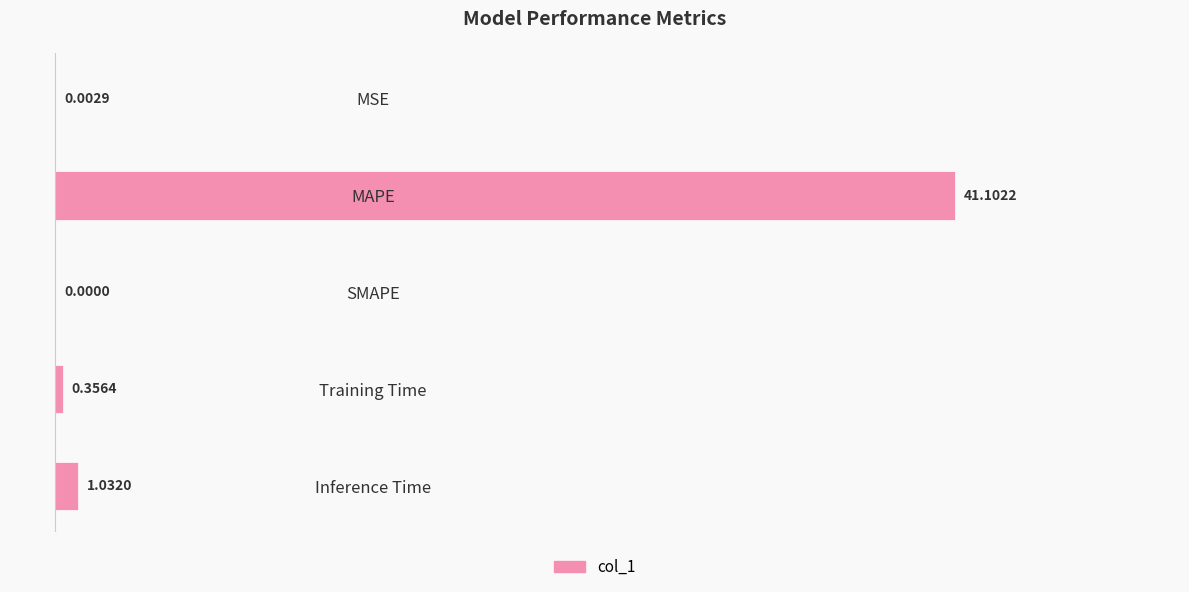

What is the sum of all values?

42.5